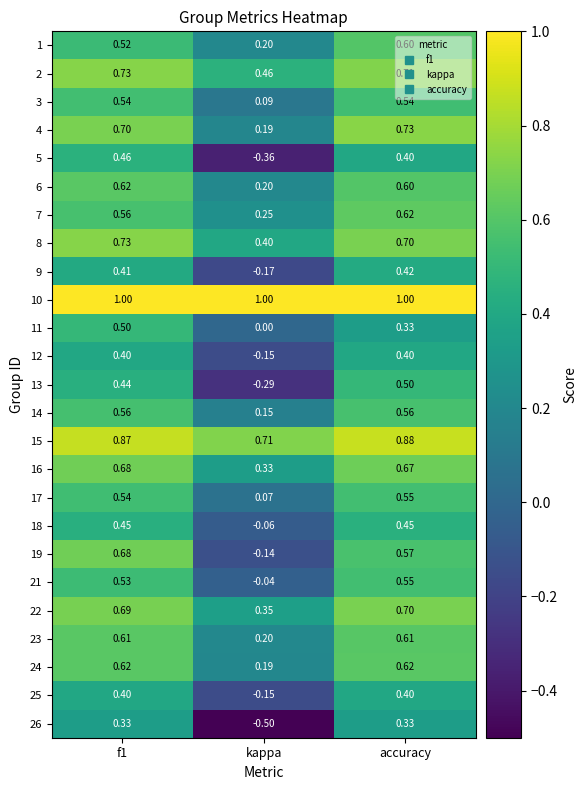

Where is 19 nearest to the value 0?

kappa